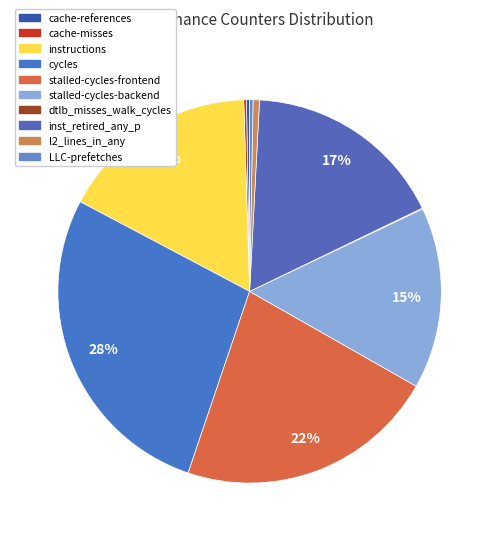

To the nearest percent, what is the combined percentage of l2_lines_in_any and LLC-prefetches?

1%